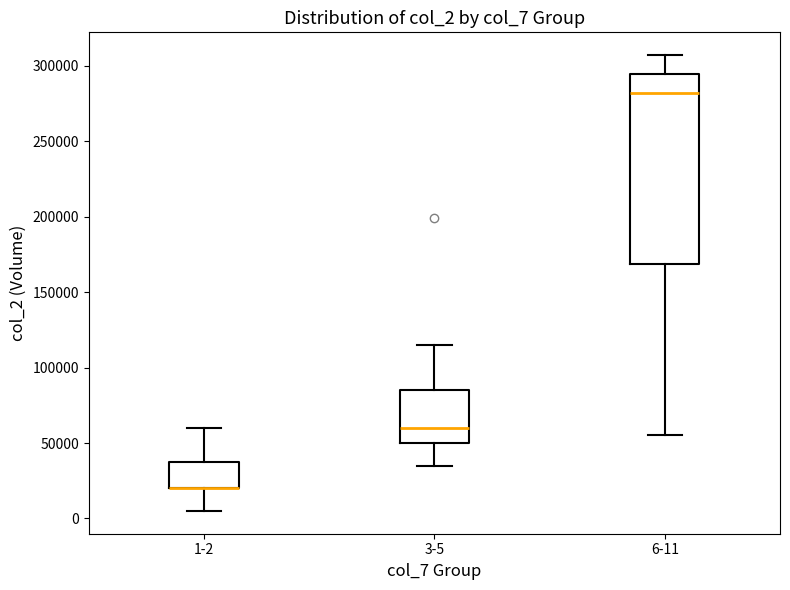

Where is the upper edge of the box for 1-2 on the y-axis? The values are not printed on the chart, so give them approximately, as read against the axis.

40000